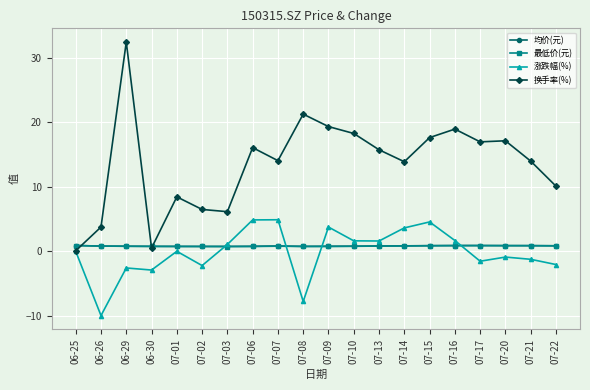

What is the minimum value shown in the chart?

-10.0